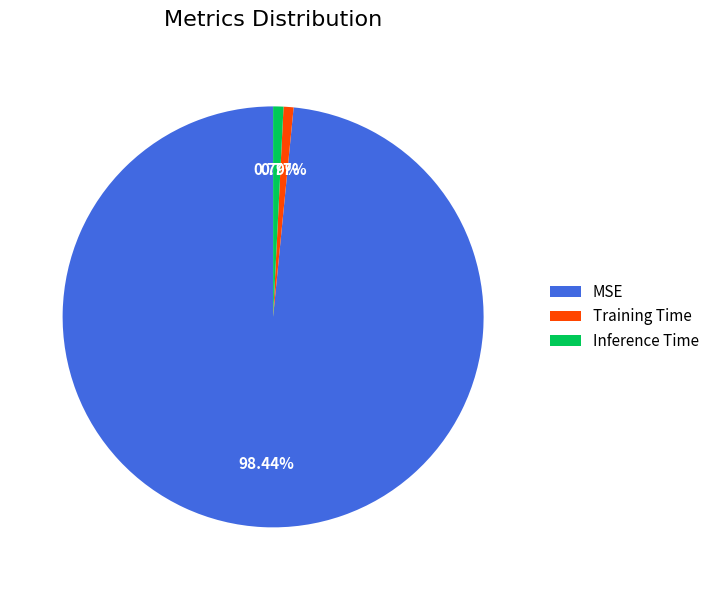

Which category has the biggest portion of the pie?

MSE